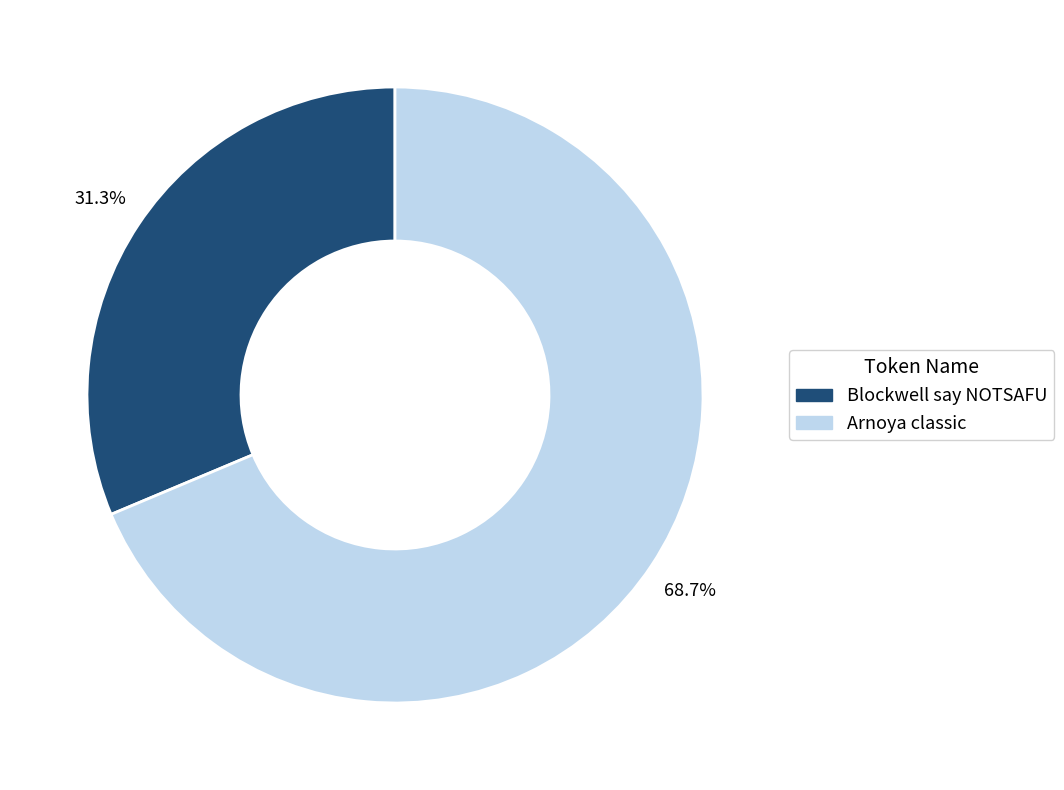

Count the number of slices in the pie.

2